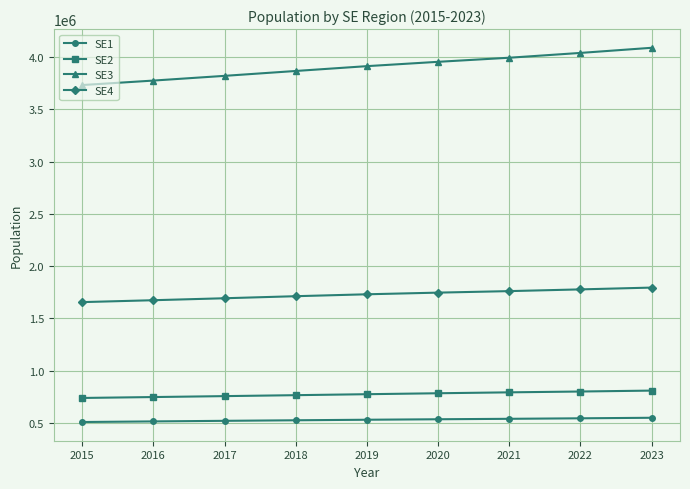

The SE3 series shows 3954006 at 2020. True or false?

True